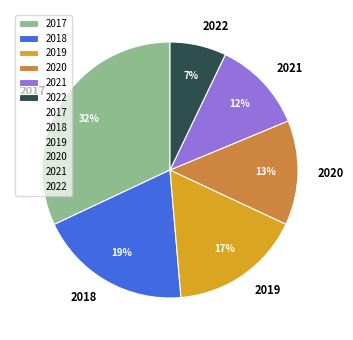

Is it true that 2021 is 12% of the pie?

True